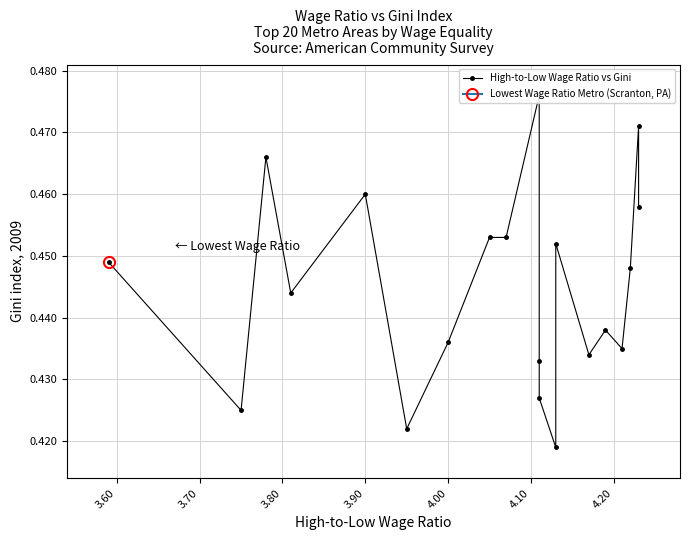

True or false: the data shows 0.6 at 3.90.

False